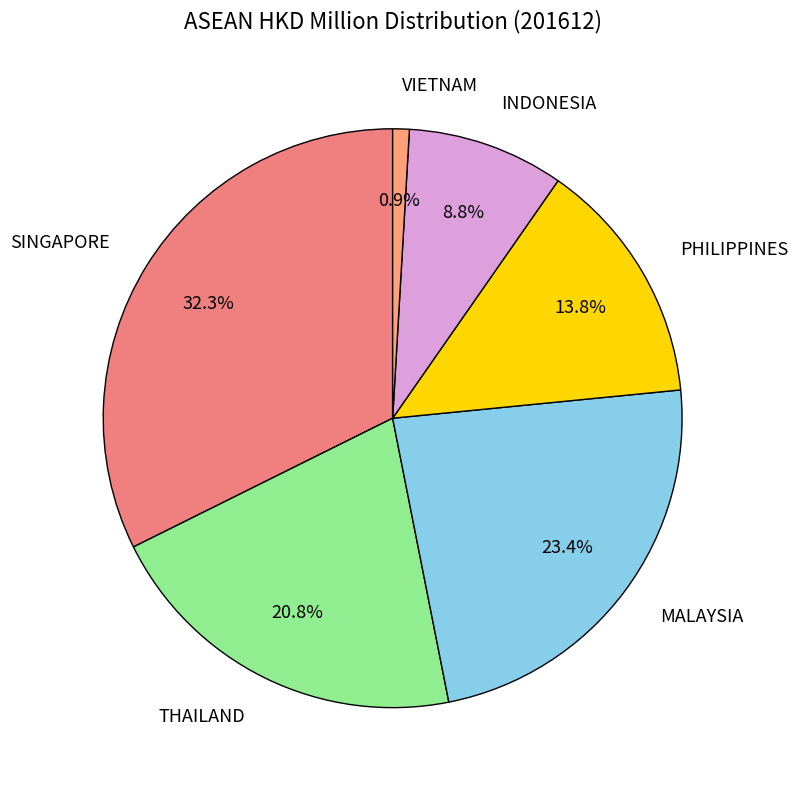

What percentage is NOT represented by MALAYSIA?

76.6%